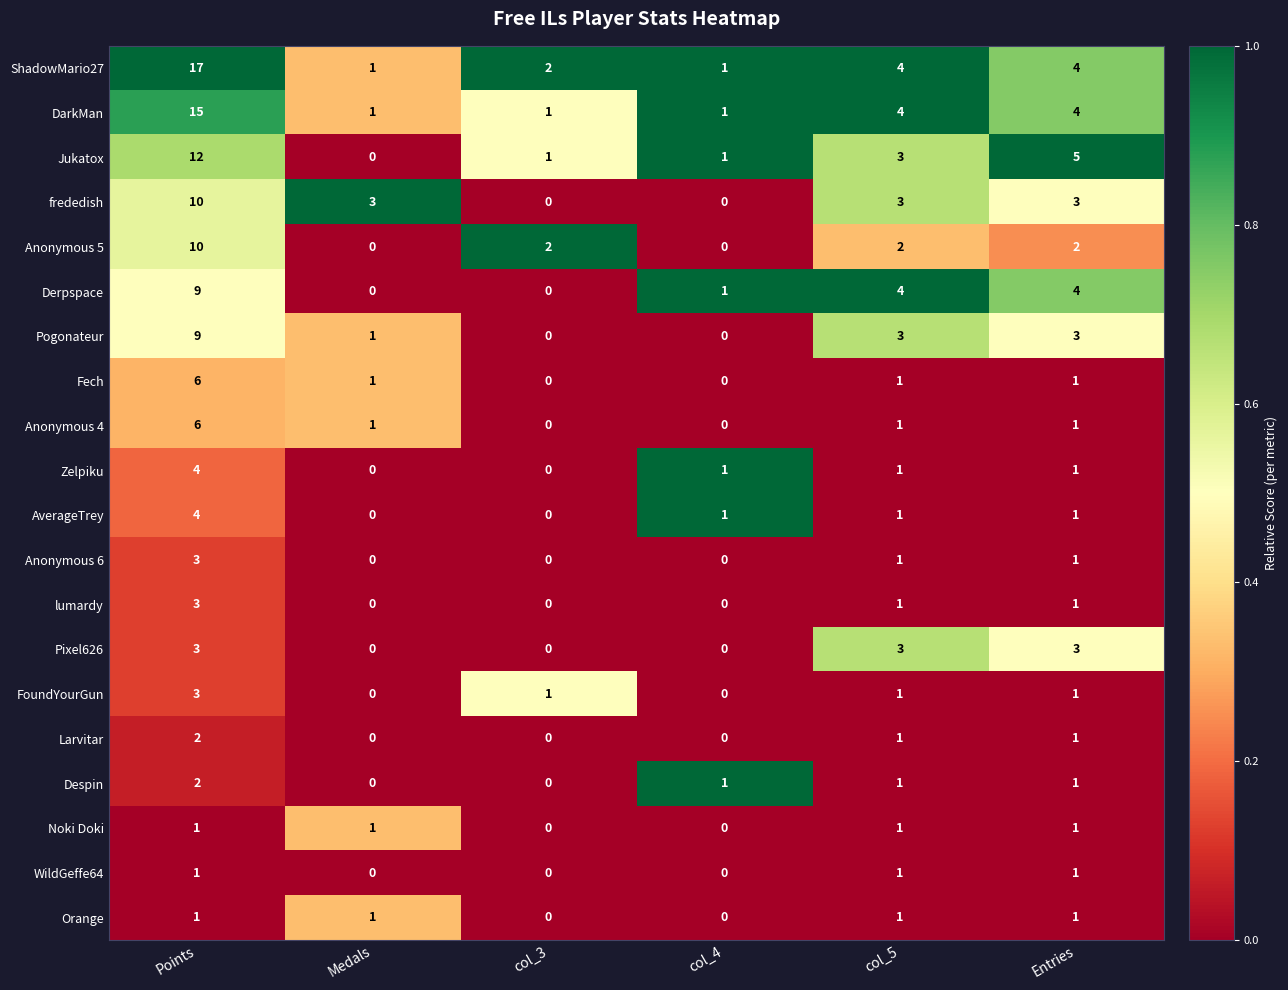

What is the total value across all series at col_3?

7